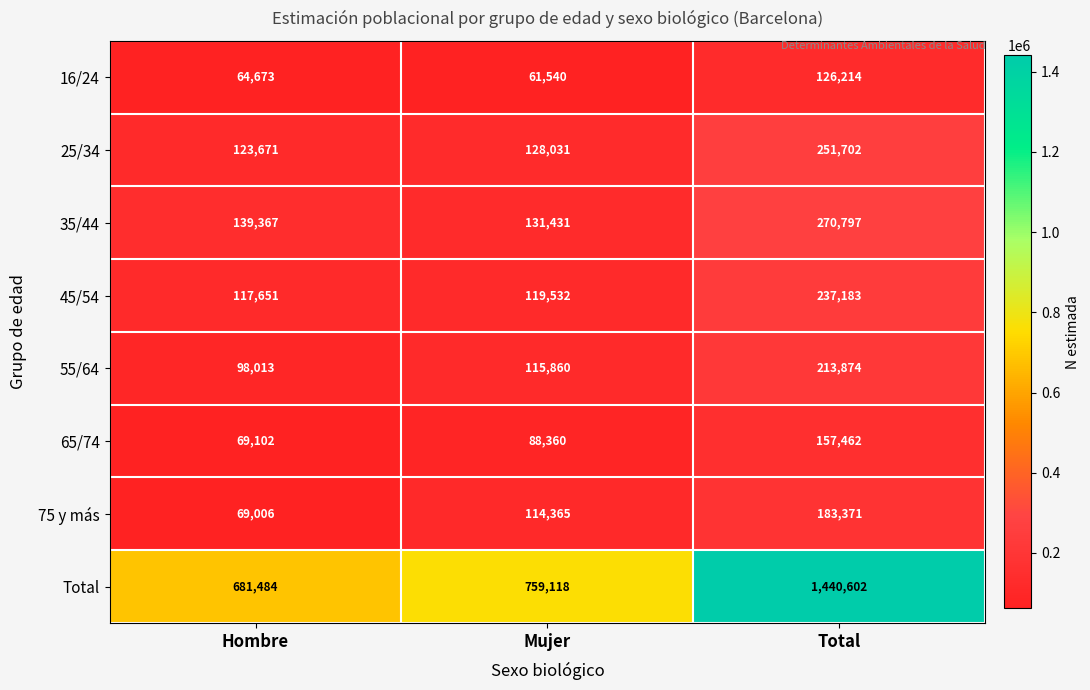

What is the smallest value displayed?

61540